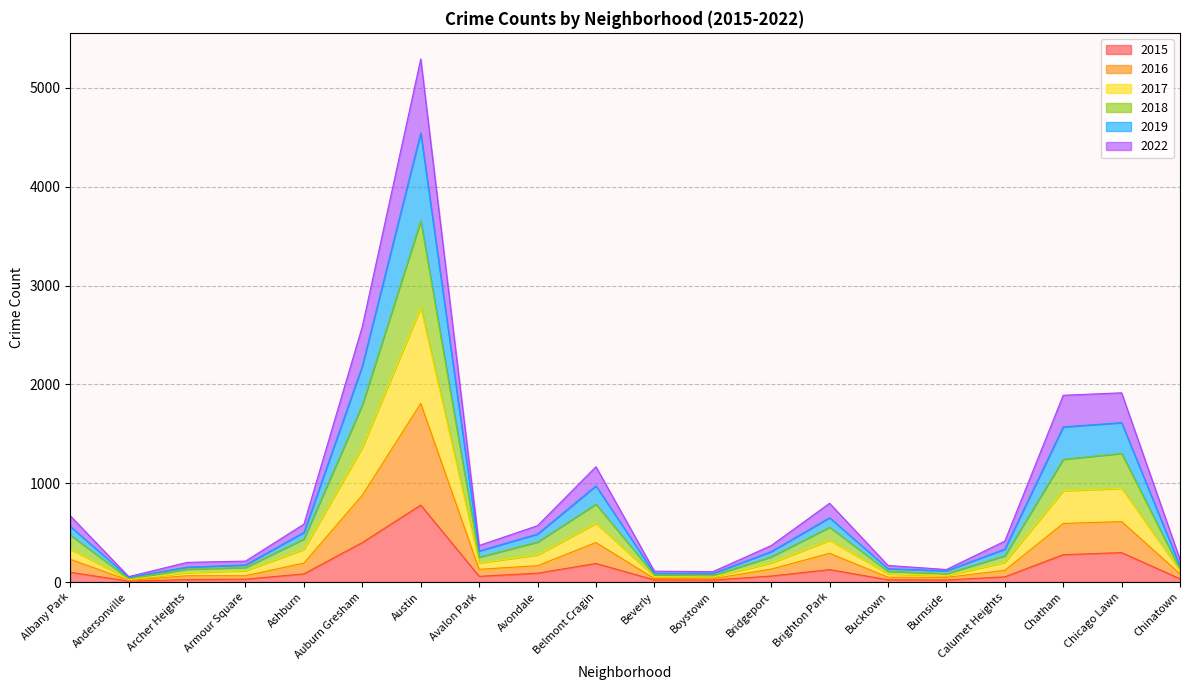

What is the maximum value for 2015?

779